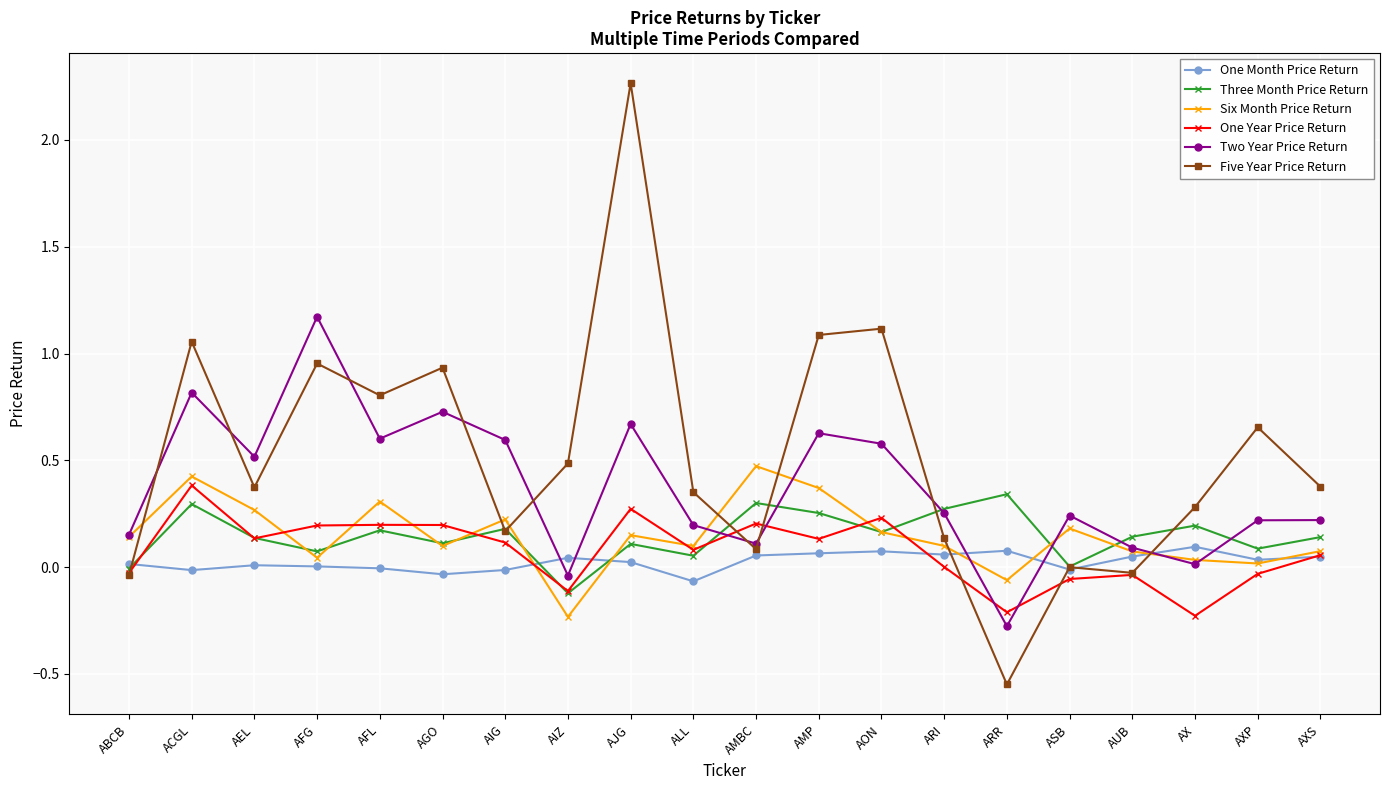

After their last crossing, which series has the higher values: One Month Price Return or Two Year Price Return?

Two Year Price Return